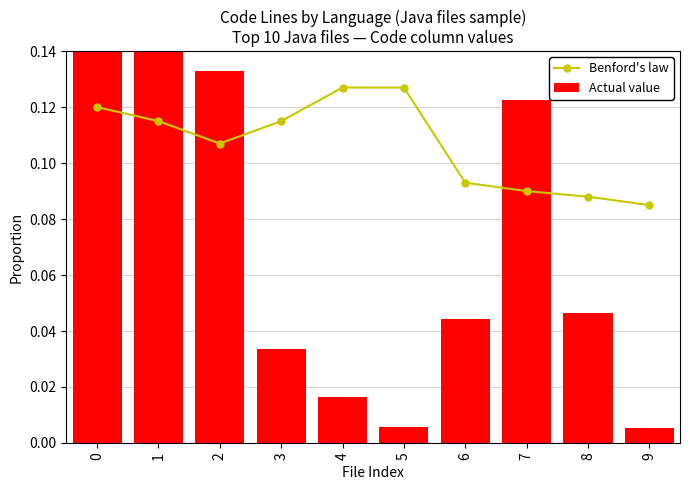

Reading left to right, transcribe all the data shown in this chart.

Benford's law: 0.1	0.1	0.1	0.1	0.1	0.1	0.1	0.1	0.1	0.1
Actual value: 0.4	0.2	0.1	0.0	0.0	0.0	0.0	0.1	0.0	0.0